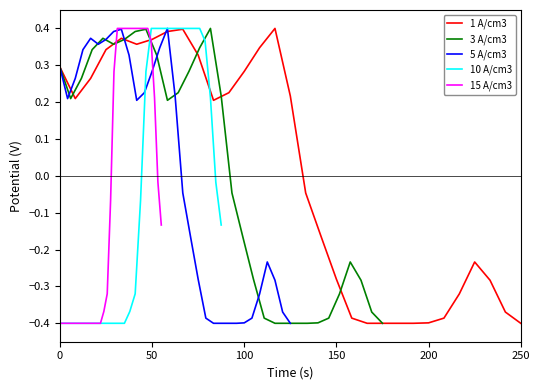

Is it true that 1 A/cm3 equals 0.1 at 100?

False